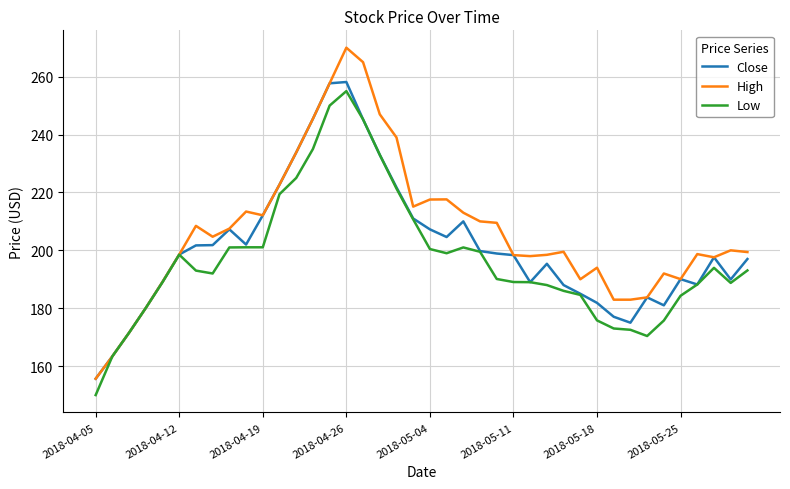

What is the lowest value of the Low series?

150.0